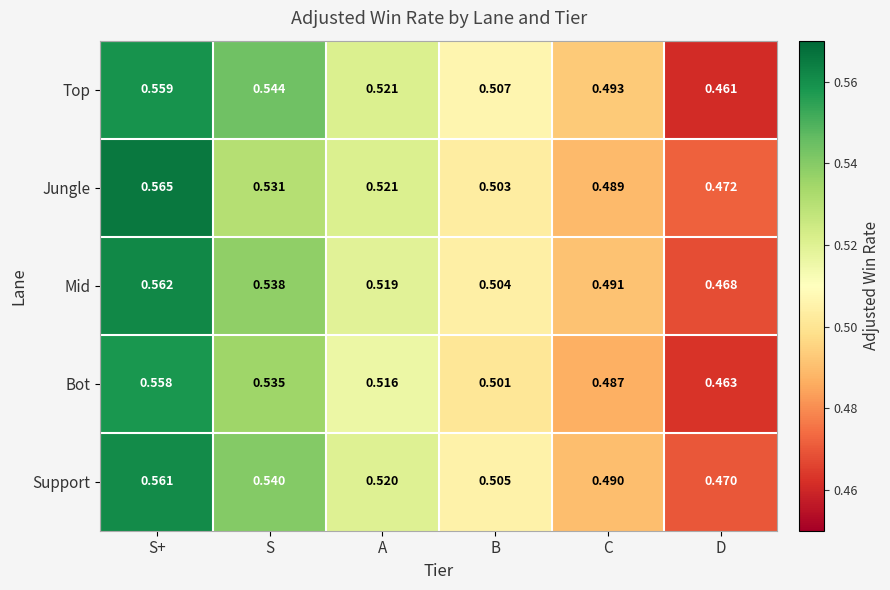

Which series has the largest total across all categories?

Support